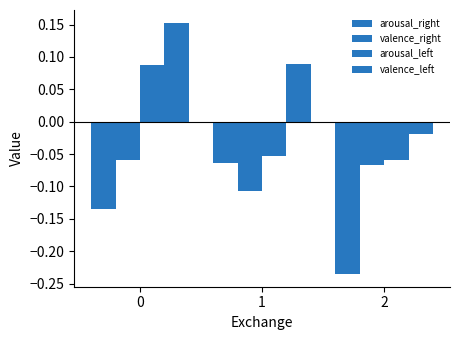

At which label does arousal_right reach its peak?

1